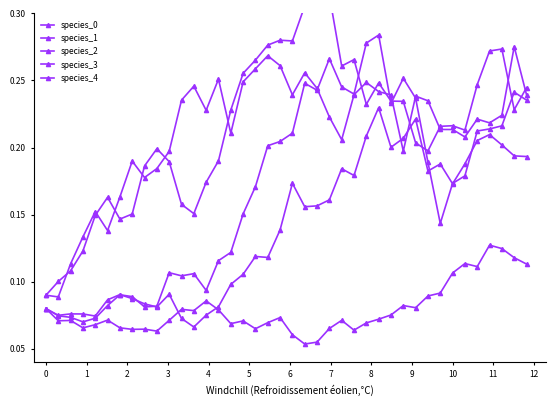

The value of species_2 at 37 is 0.2. True or false?

False